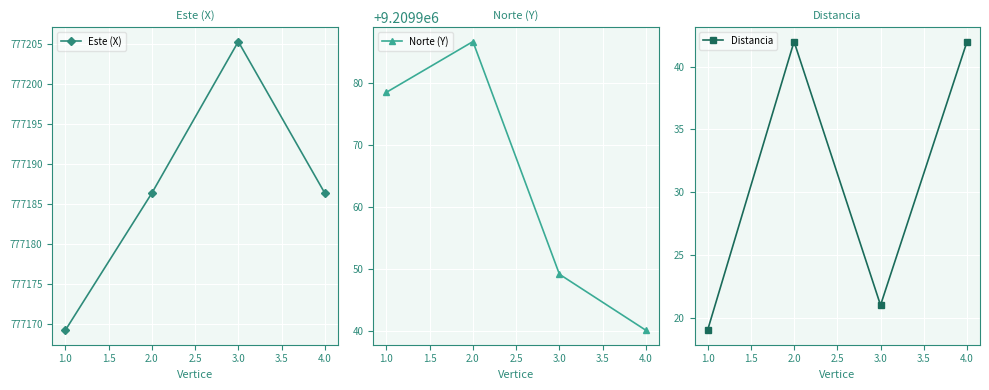

True or false: Este (X) has more than 0 interior local peaks.

True